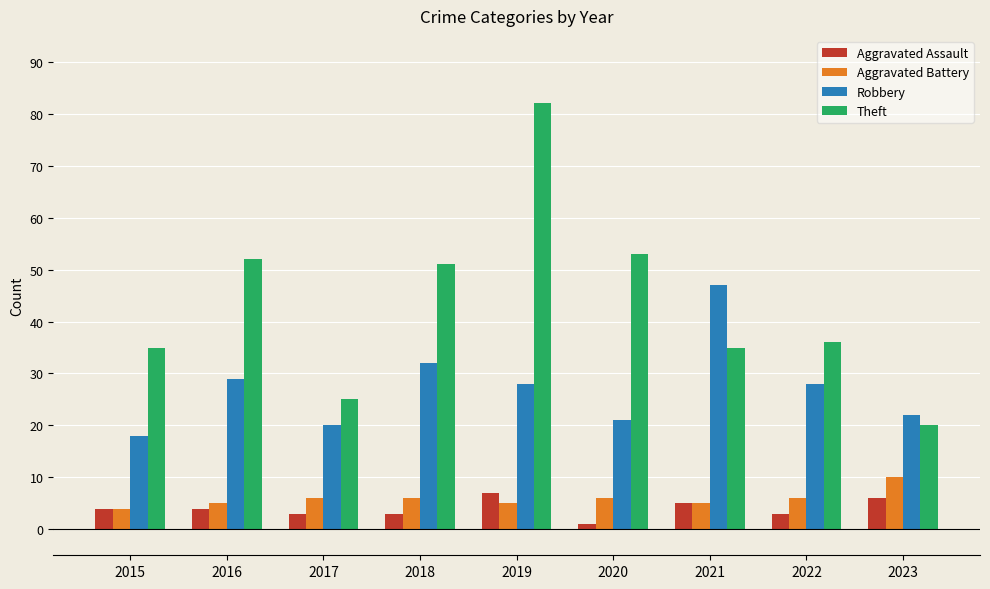

How many groups of bars are there?

9